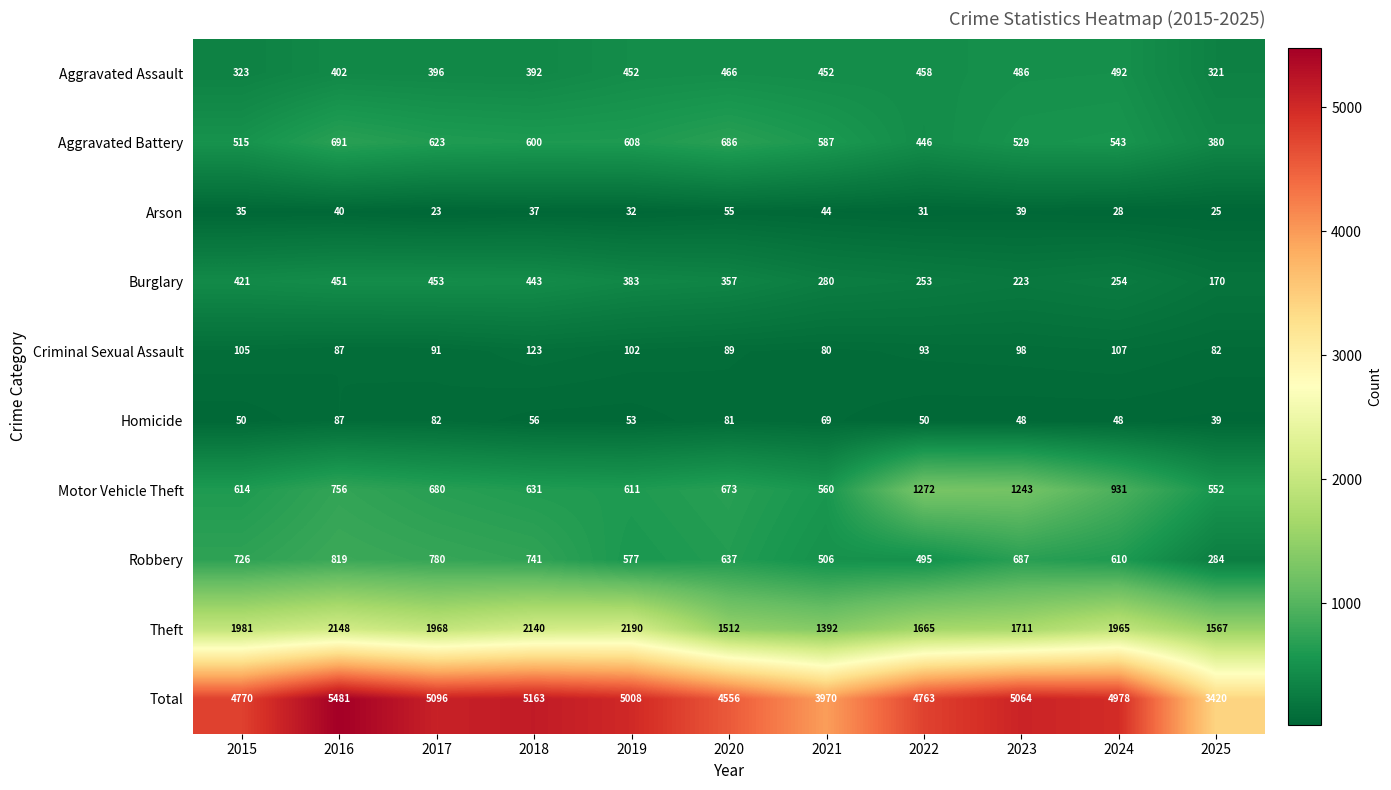

Rank the series by their maximum value, from highest to lowest.

Total, Theft, Motor Vehicle Theft, Robbery, Aggravated Battery, Aggravated Assault, Burglary, Criminal Sexual Assault, Homicide, Arson